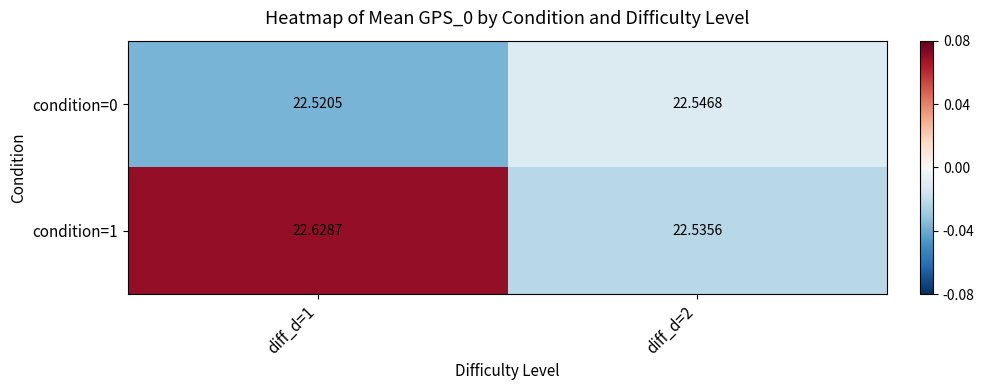

Between diff_d=2 and diff_d=1, which is larger?

diff_d=2